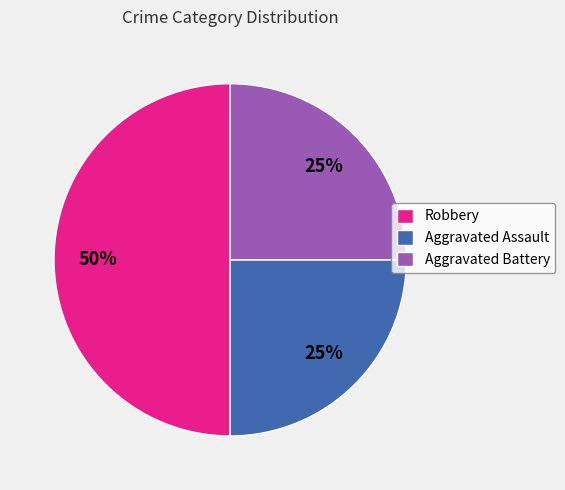

Is it true that Robbery is 58% of the pie?

False